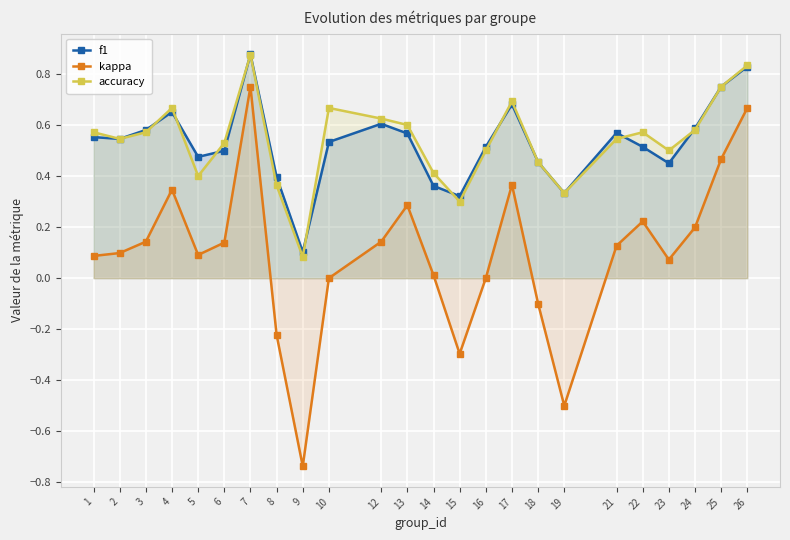

At how many categories does at least one series exceed 0?

24